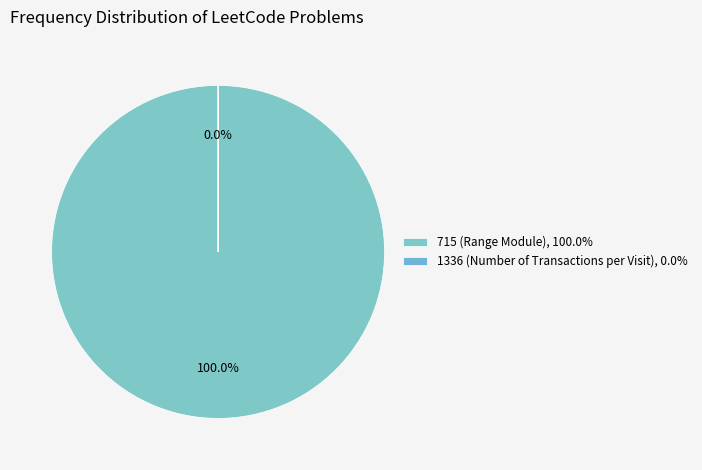

How many slices are in this pie chart?

2